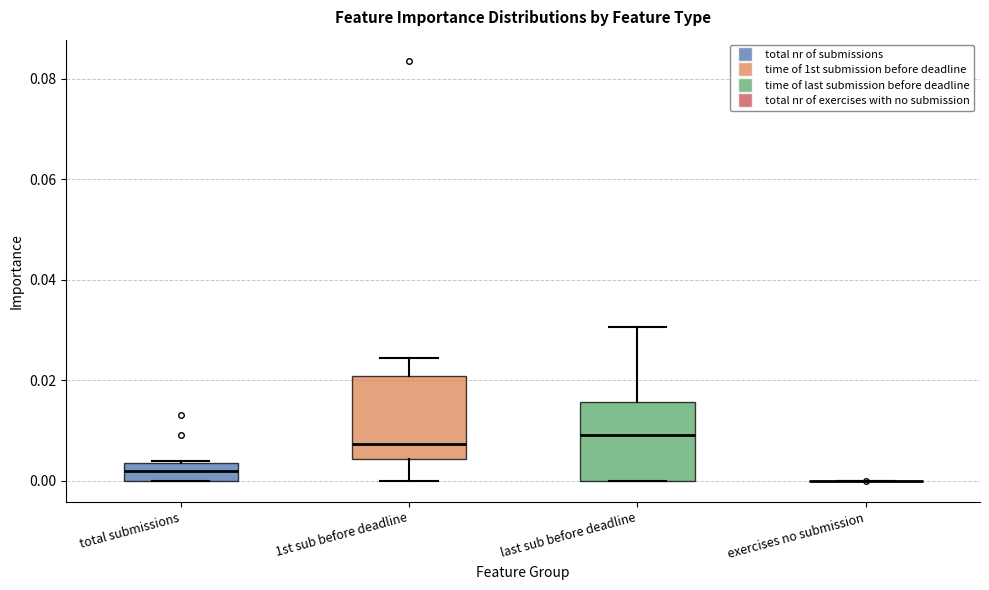

Reading left to right, transcribe this box plot: for each box, give where its median line is, the range the box spans, and where its two whiskers end, as read against the y-axis. The values are not printed on the chart, so give them approximately, as read against the axis.

total submissions: median 0.002, box 0.000 to 0.004, whiskers 0.000 to 0.004
1st sub before deadline: median 0.008, box 0.004 to 0.020, whiskers 0.000 to 0.024
last sub before deadline: median 0.010, box 0.000 to 0.016, whiskers 0.000 to 0.030
exercises no submission: box collapsed to a line at 0.000, whiskers 0.000 to 0.000